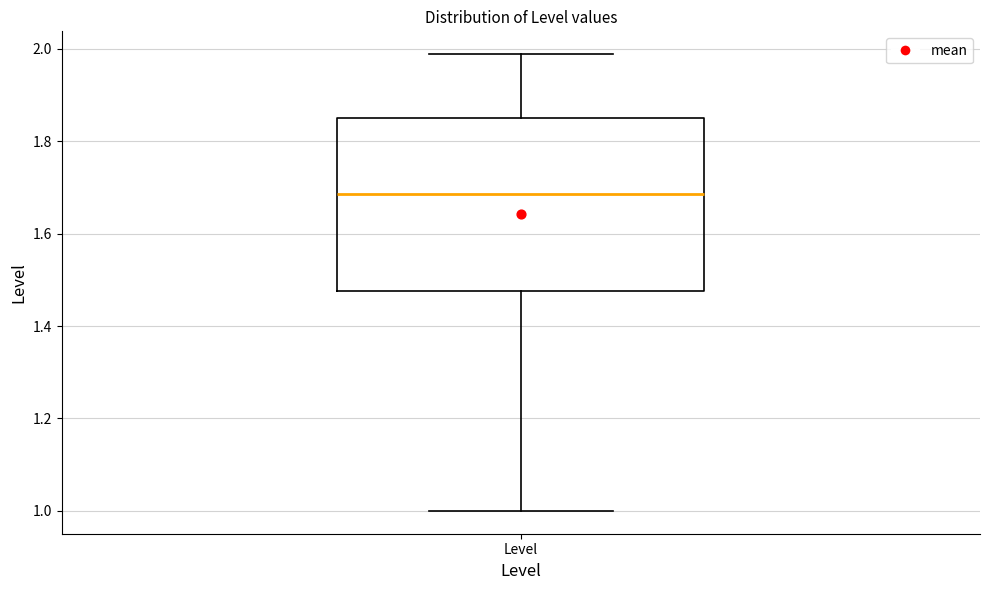

Read this box plot against the y-axis: the position of the median line, the range covered by the box, and the ends of both whiskers. The values are not printed on the chart, so give them approximately, as read against the axis.

median 1.68, box 1.48 to 1.84, whiskers 1.00 to 1.98